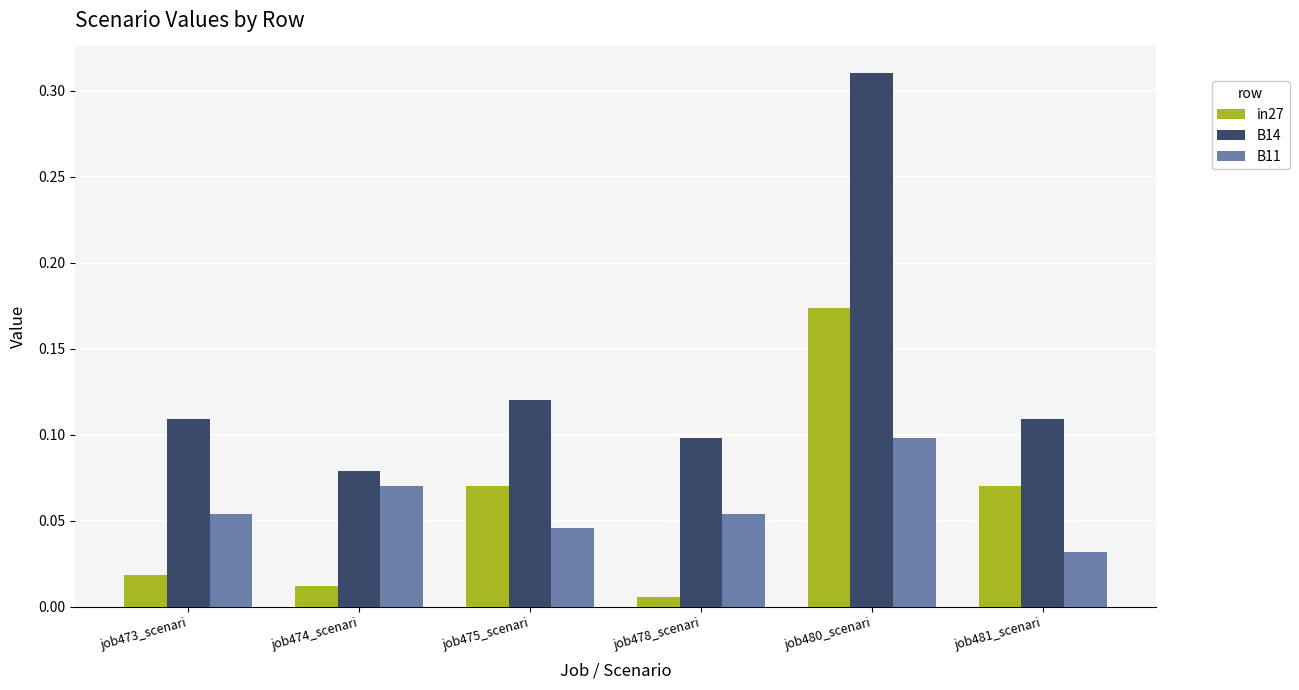

Which series has the largest total across all categories?

B14